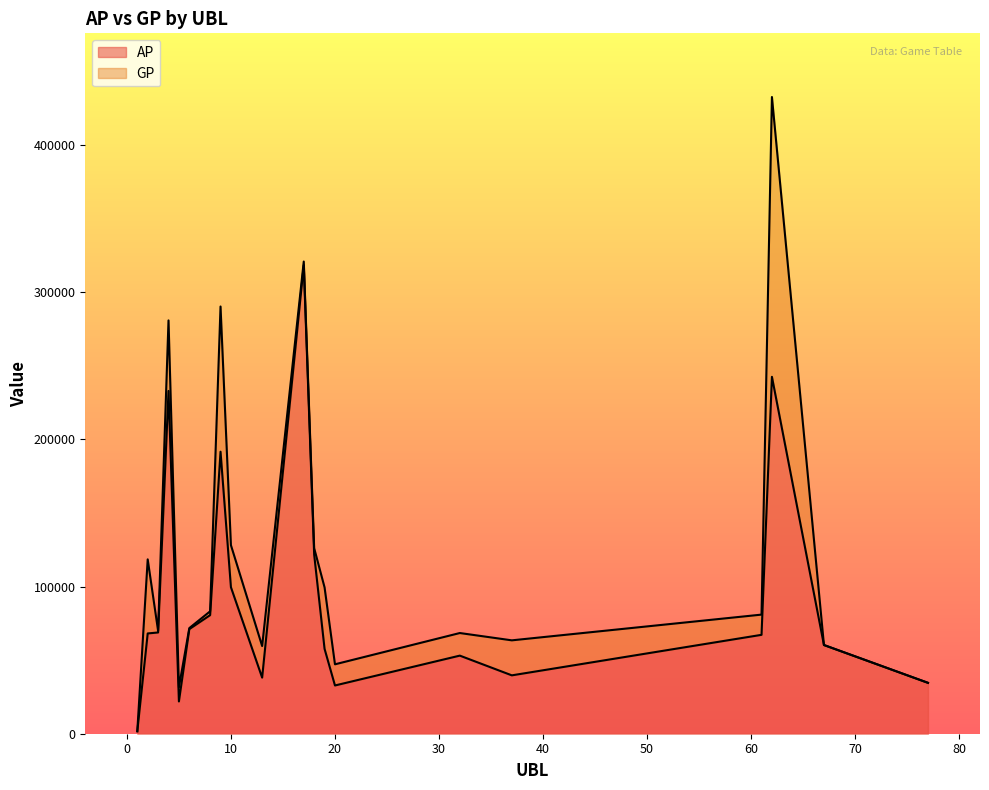

Does the chart have visible grid lines?

No